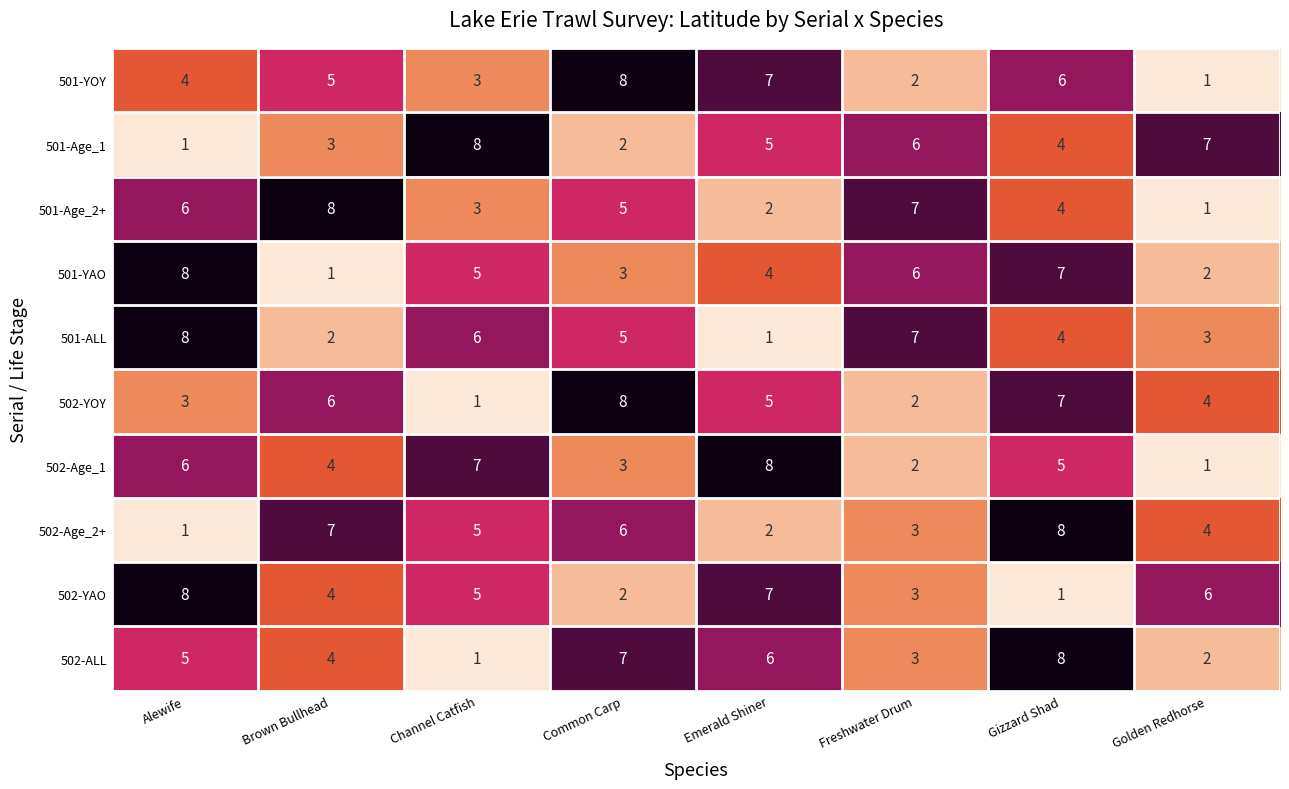

What is the spread (max minus min) of values at Emerald Shiner?

7